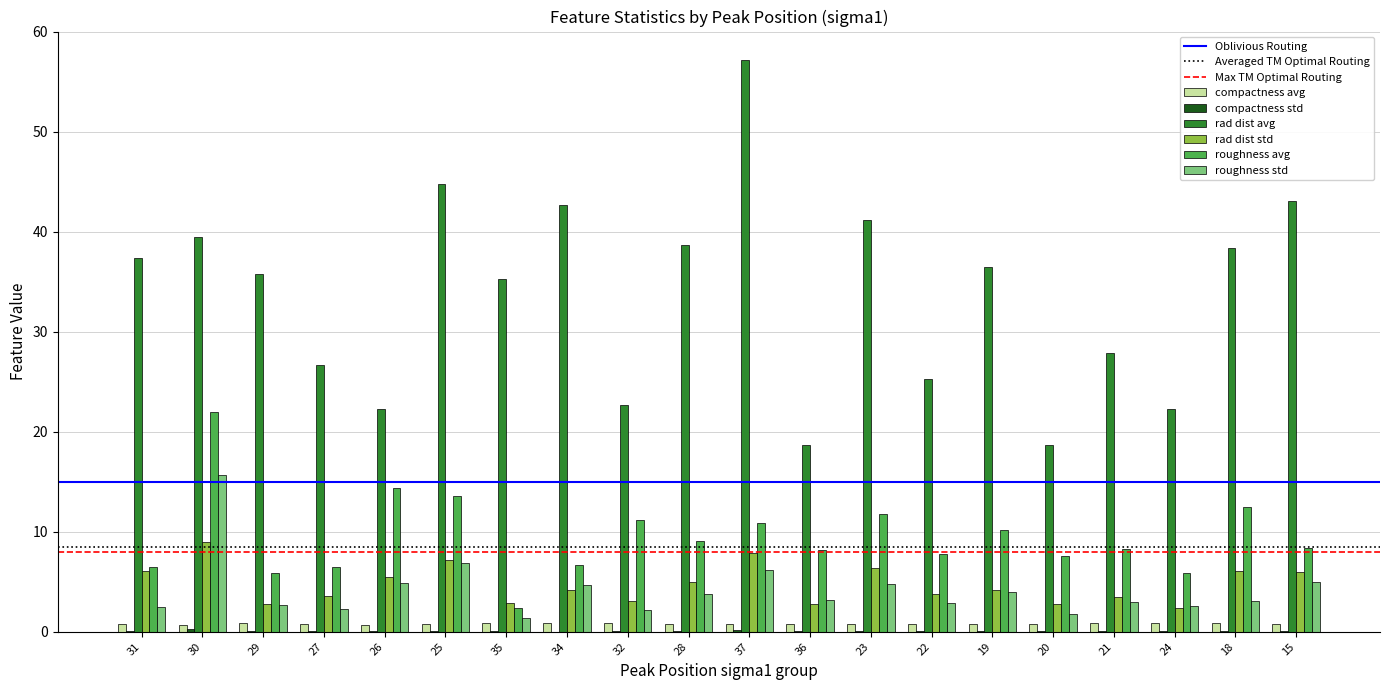

Which series has the largest total across all categories?

rad dist avg